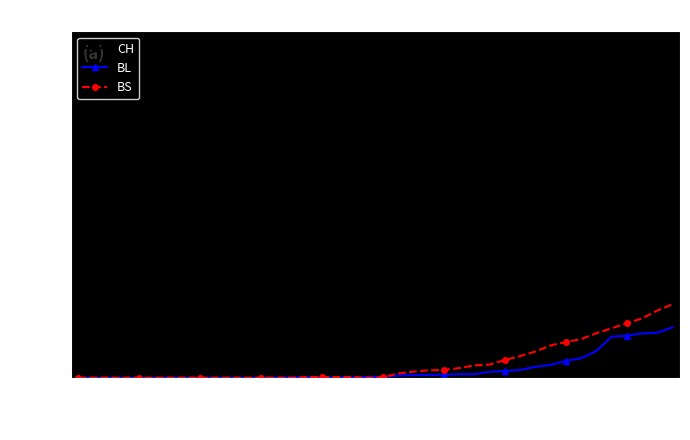

What is the greatest value displayed?

1950